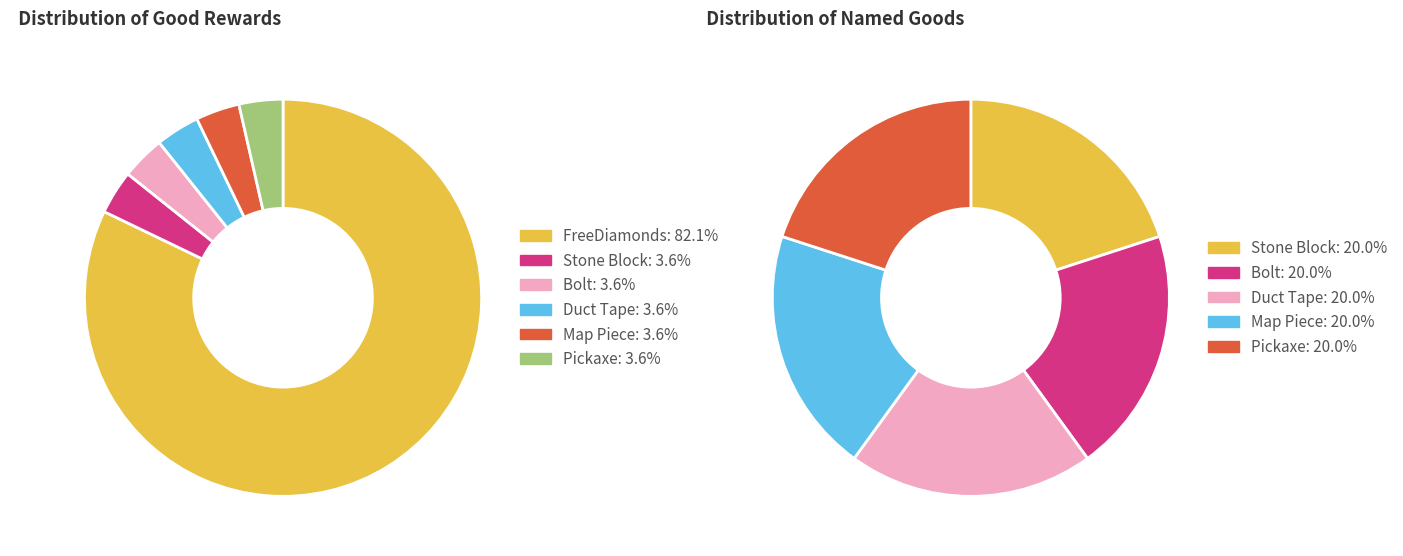

What is the majority slice?

FreeDiamonds